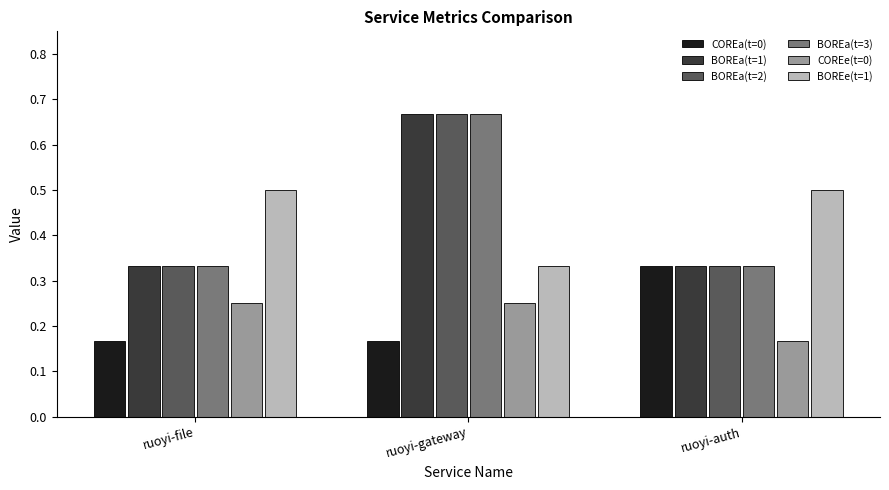

What is the label of the 1st bar from the right?

ruoyi-auth